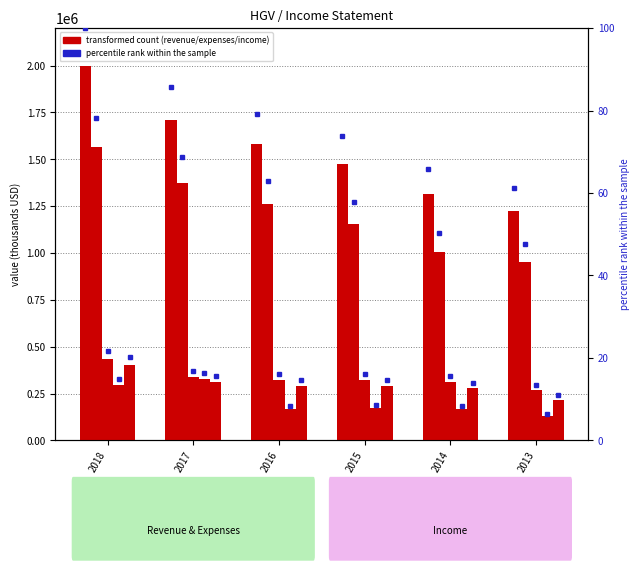

How many values exceed 1583000?

2